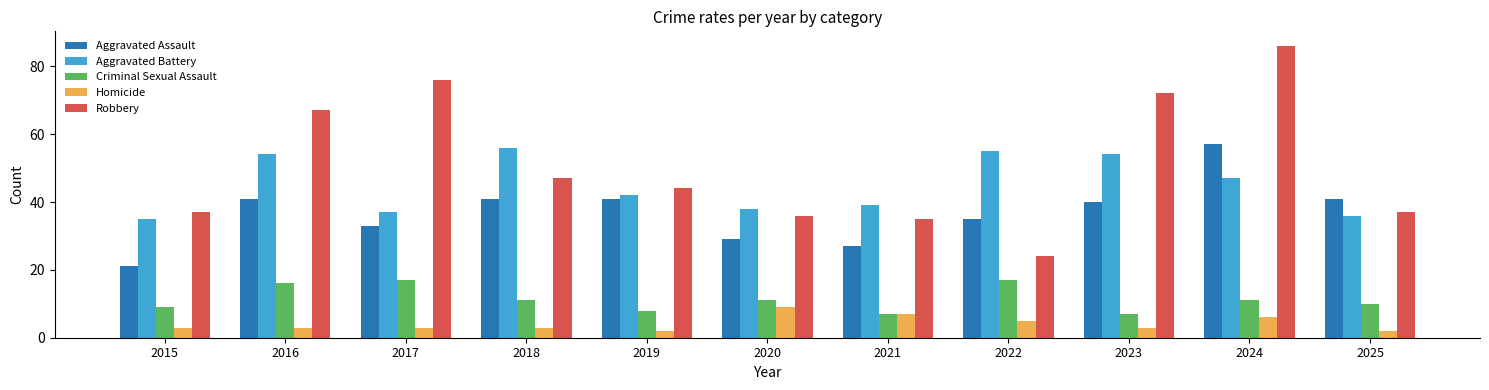

What is the total value across all series at 2023?

176